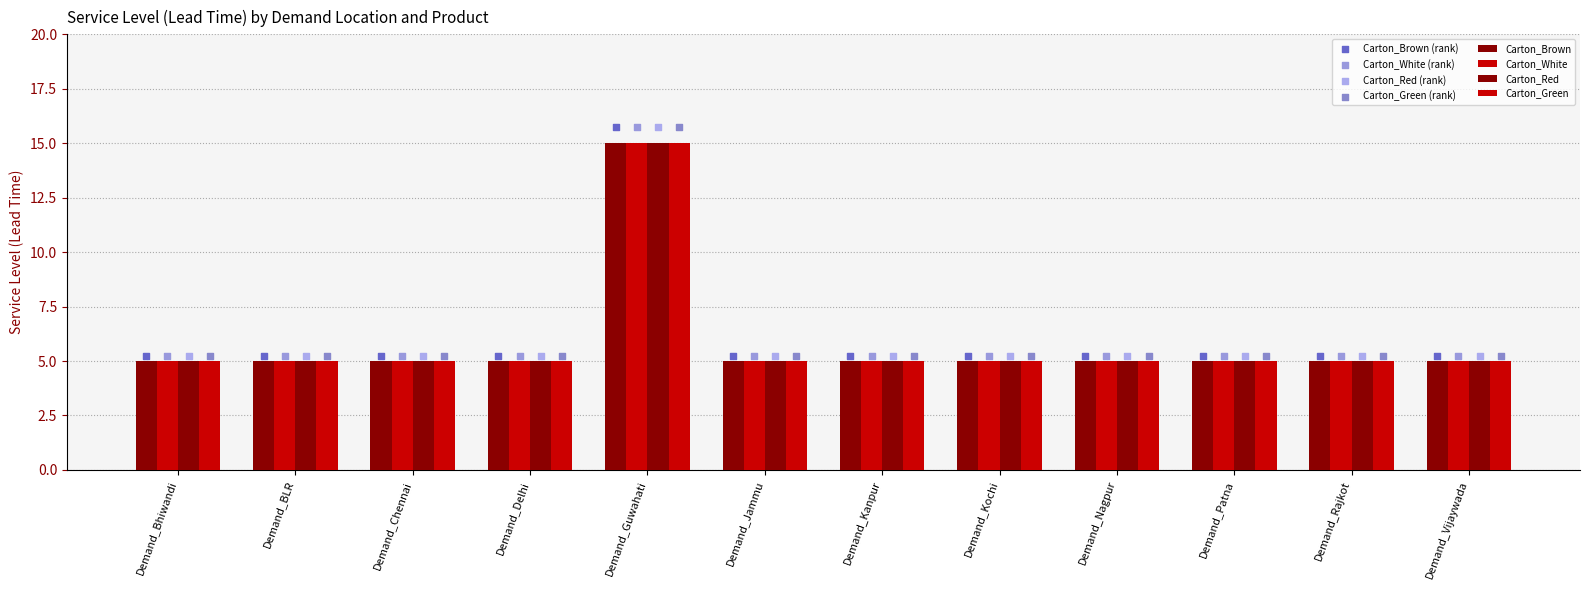

Which series reaches the maximum Y coordinate?

Carton_Brown